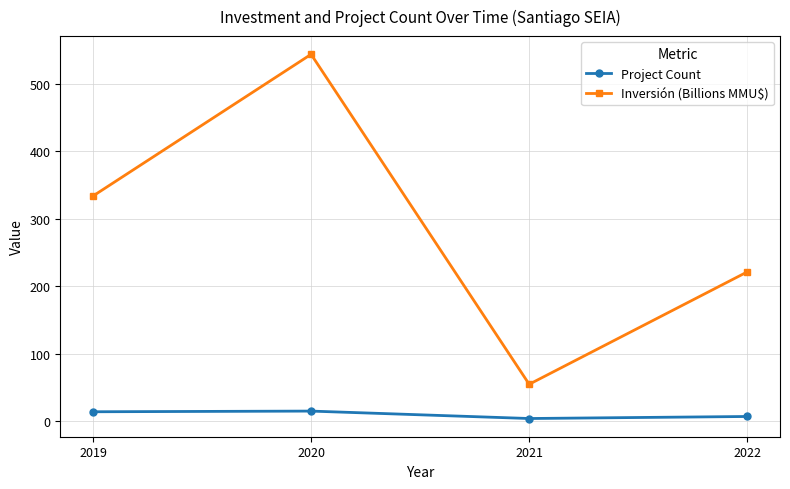

Is this an area chart (filled region under the line)?

No